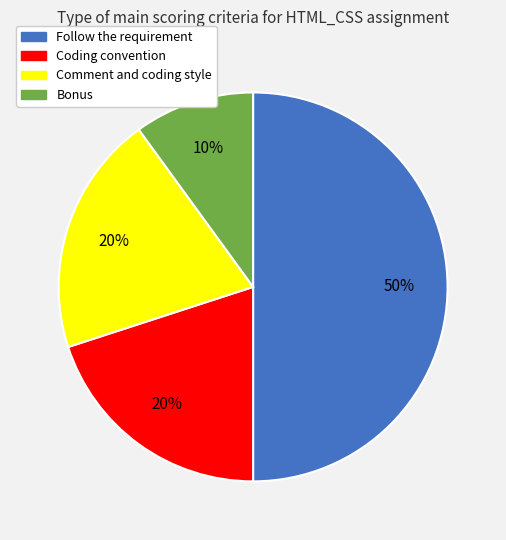

Is the sum of Follow the requirement and Comment and coding style greater than half?

Yes